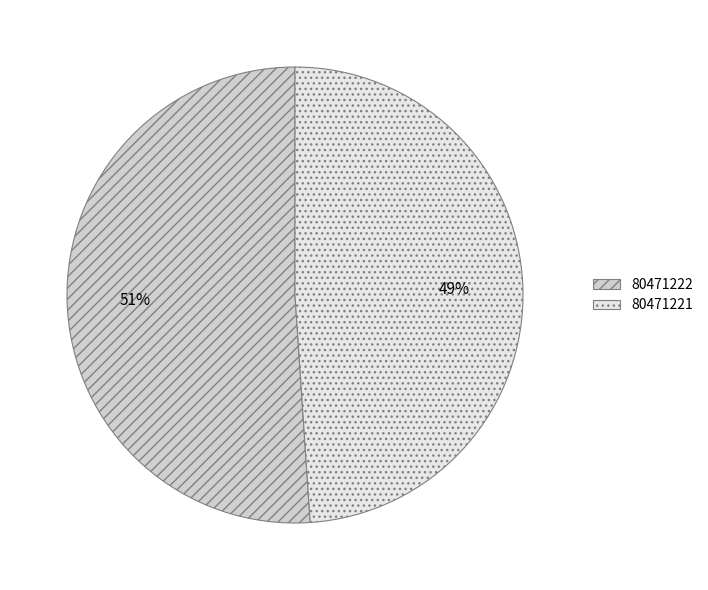

To the nearest percent, what is the average slice percentage?

50%